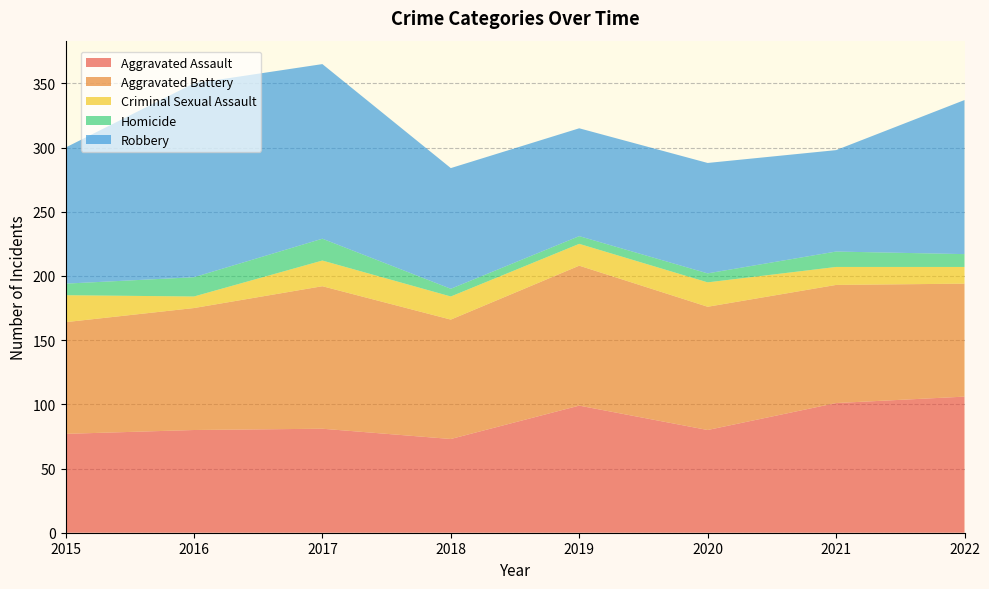

Reading right to left, list all the values displayed in this chart.

Aggravated Assault: 2022=106	2021=101	2020=80	2019=99	2018=73	2017=81	2016=80	2015=77
Aggravated Battery: 2022=88	2021=92	2020=96	2019=109	2018=93	2017=111	2016=95	2015=87
Criminal Sexual Assault: 2022=13	2021=14	2020=19	2019=17	2018=18	2017=20	2016=9	2015=21
Homicide: 2022=10	2021=12	2020=7	2019=6	2018=6	2017=17	2016=15	2015=9
Robbery: 2022=120	2021=79	2020=86	2019=84	2018=94	2017=136	2016=151	2015=106